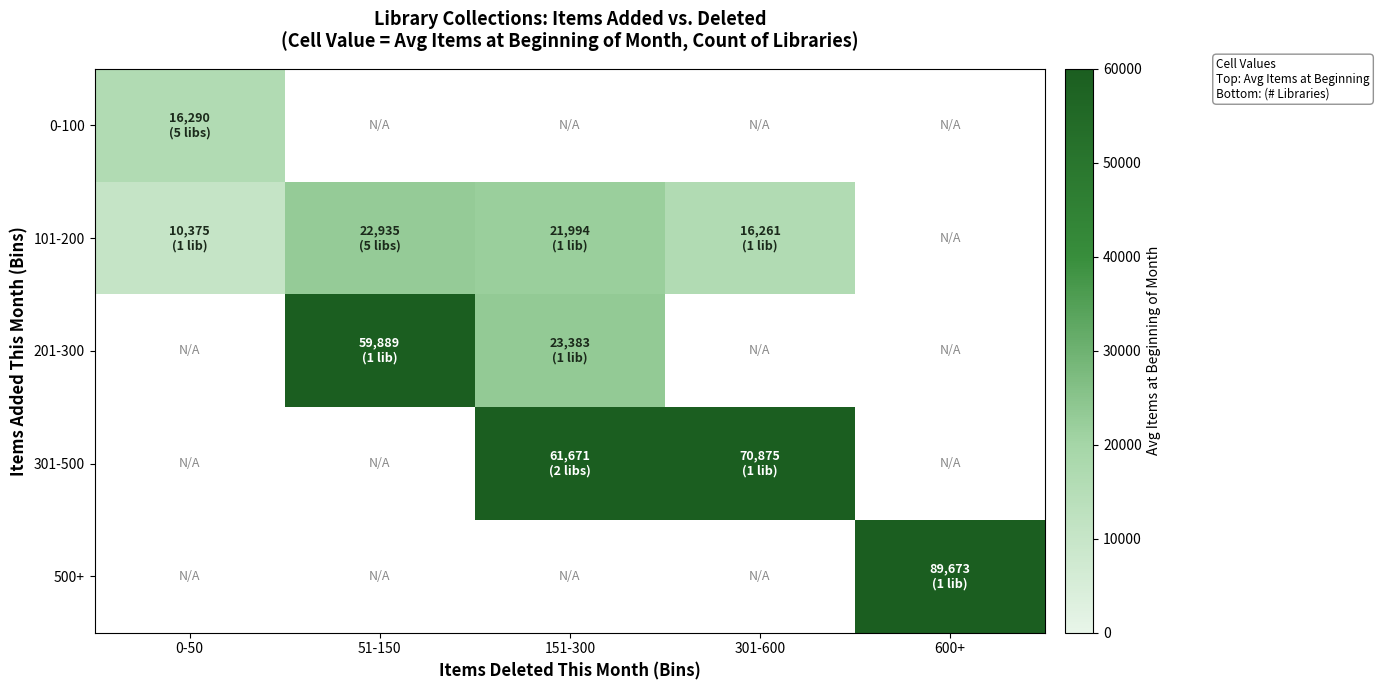

Which label corresponds to the smallest value in the chart?

0-50